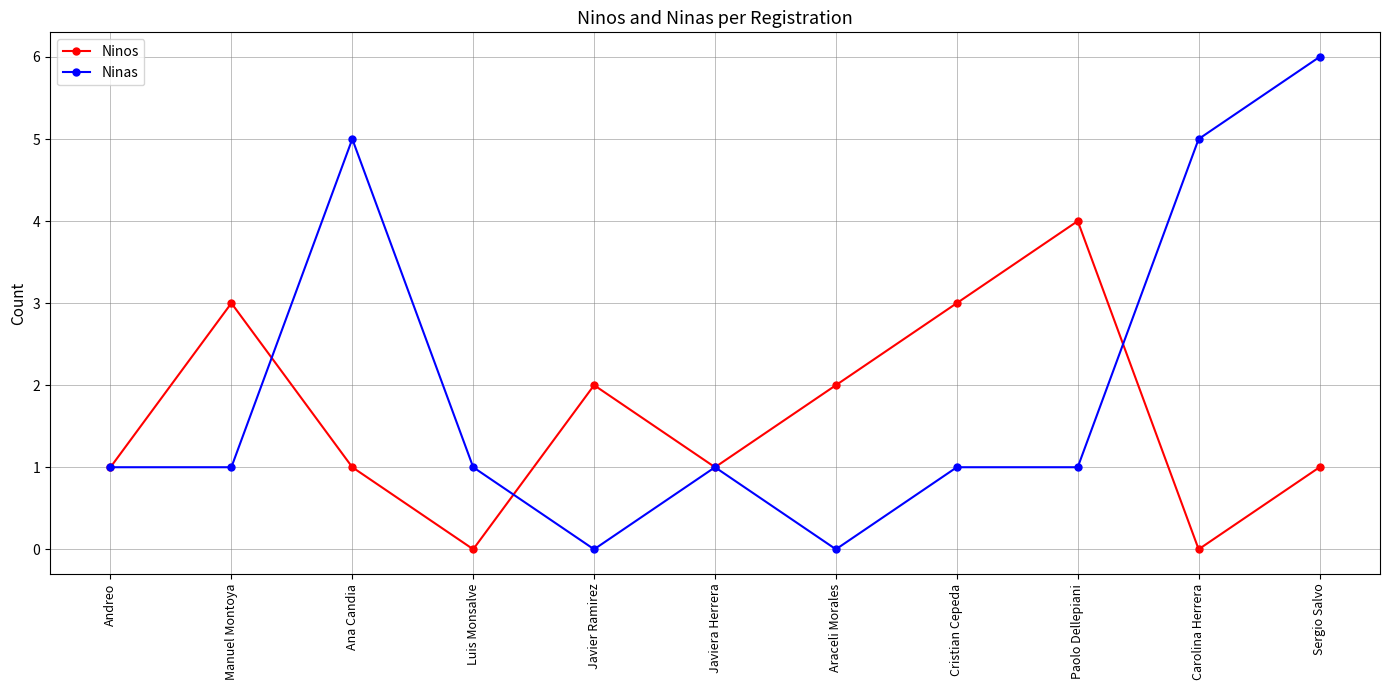

Is it true that Ninas equals 2 at Araceli Morales?

False